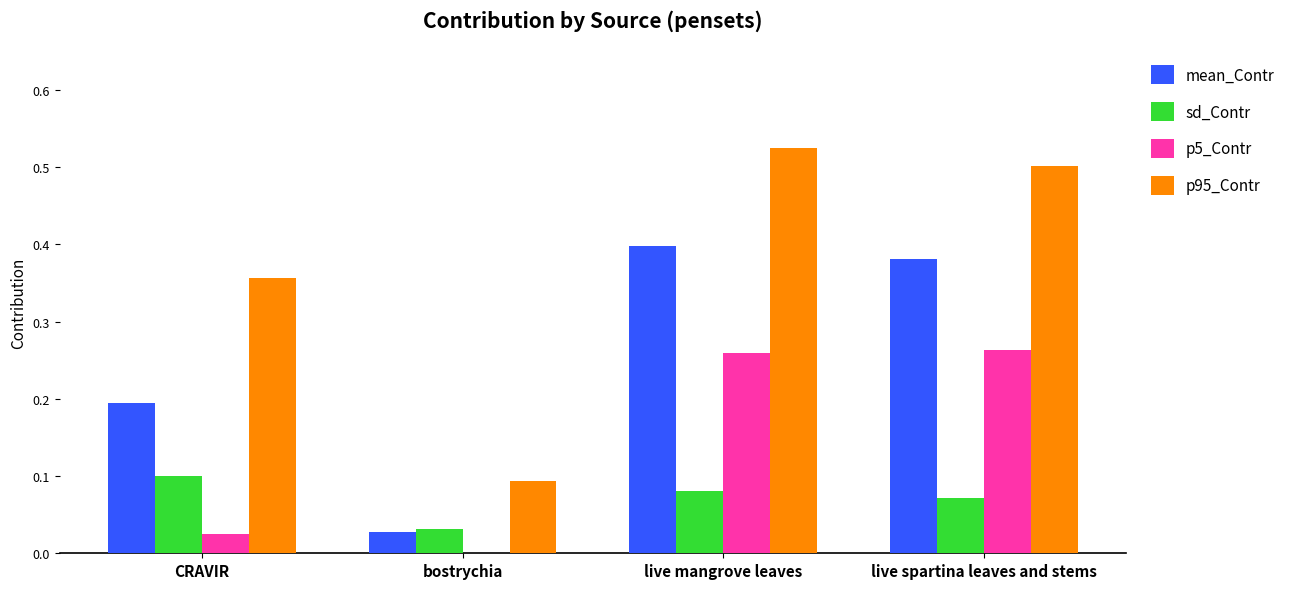

Which series has the largest total across all categories?

p95_Contr